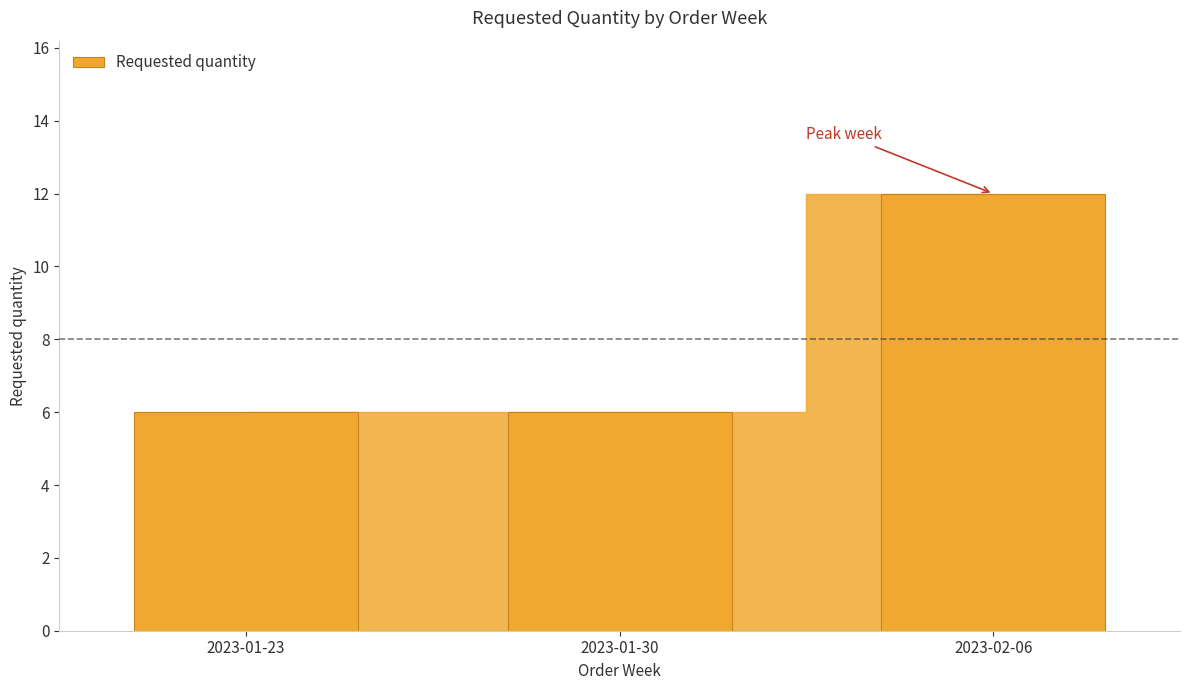

What is the smallest value displayed?

6